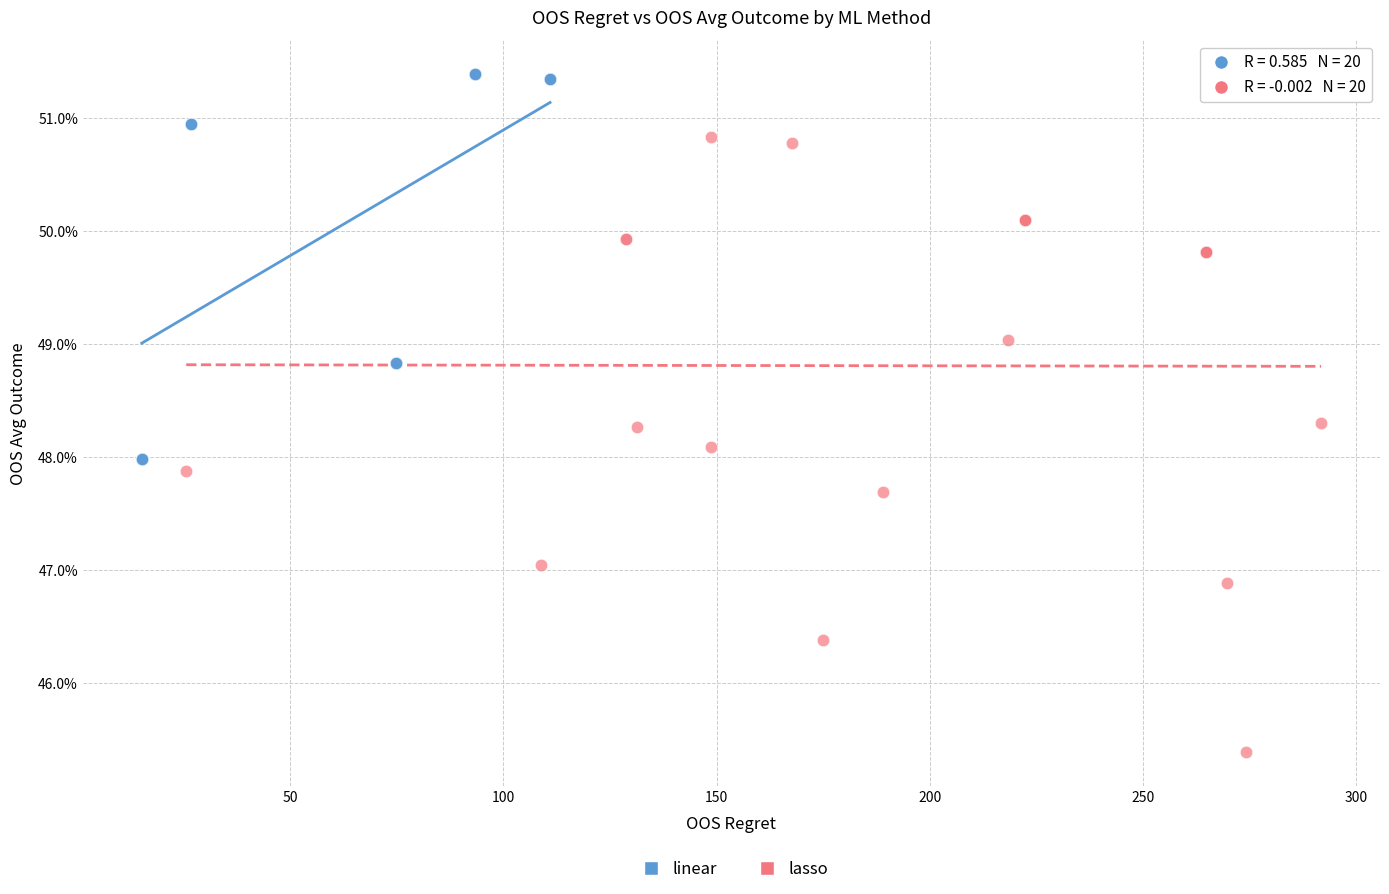

Which series contains the highest Y value?

linear